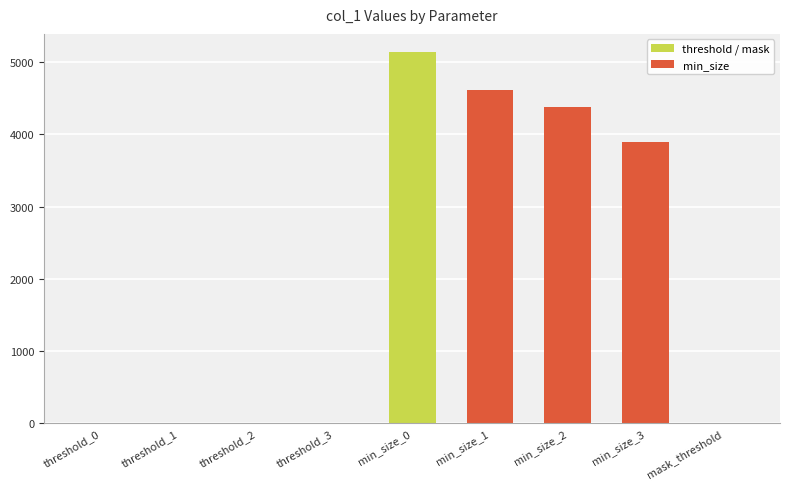

Are the bars grouped side by side (vs. stacked)?

No